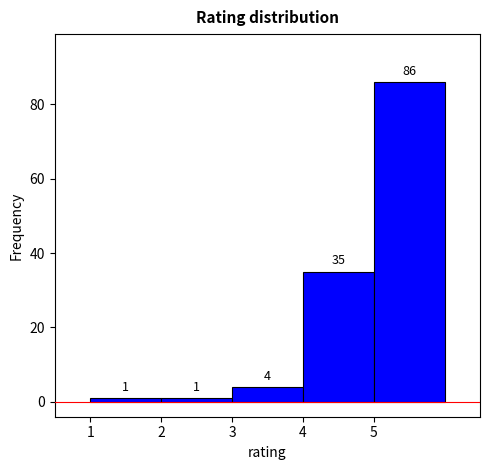

Over which range of the x-axis is the bar tallest?

5 to 6